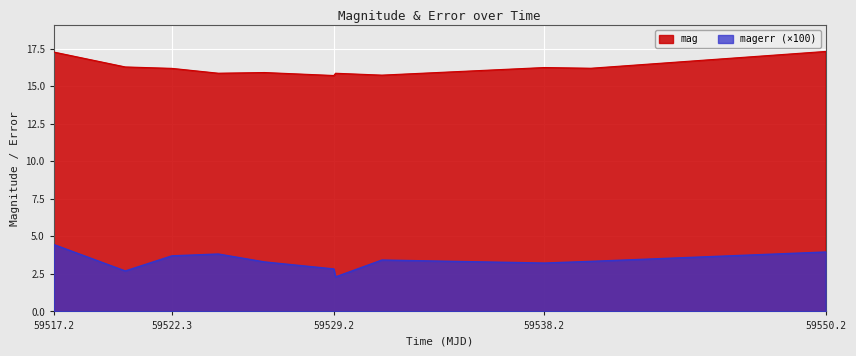

How many interior local peaks does the magerr series have?

2